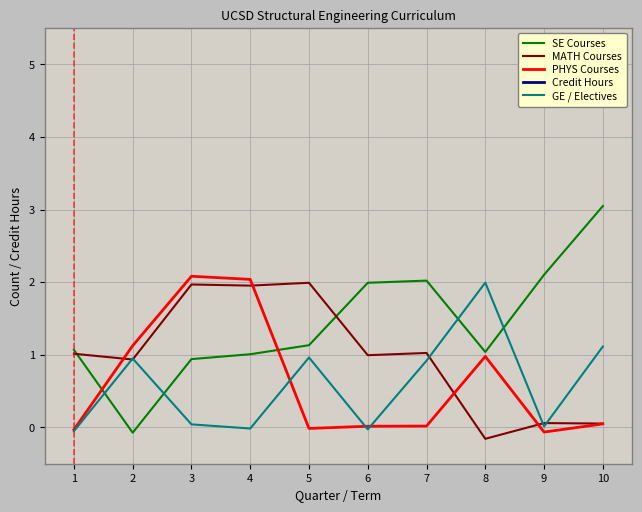

Which series has the largest total across all categories?

Credit Hours